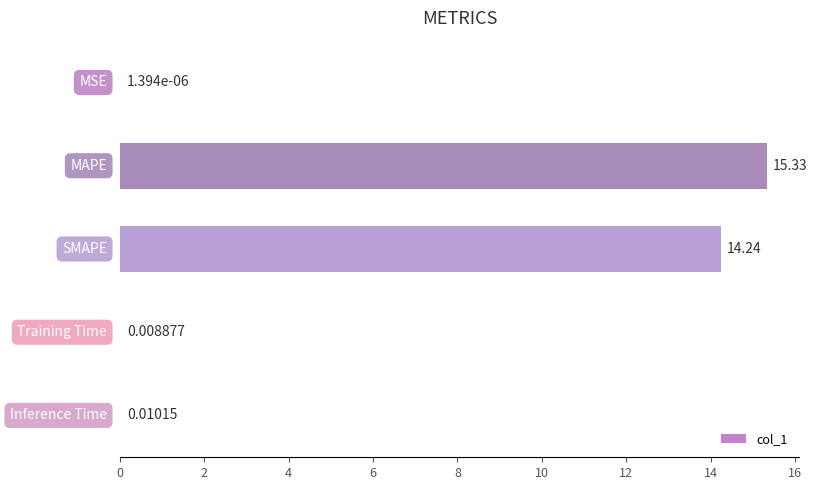

What is the sum of all values?

29.6